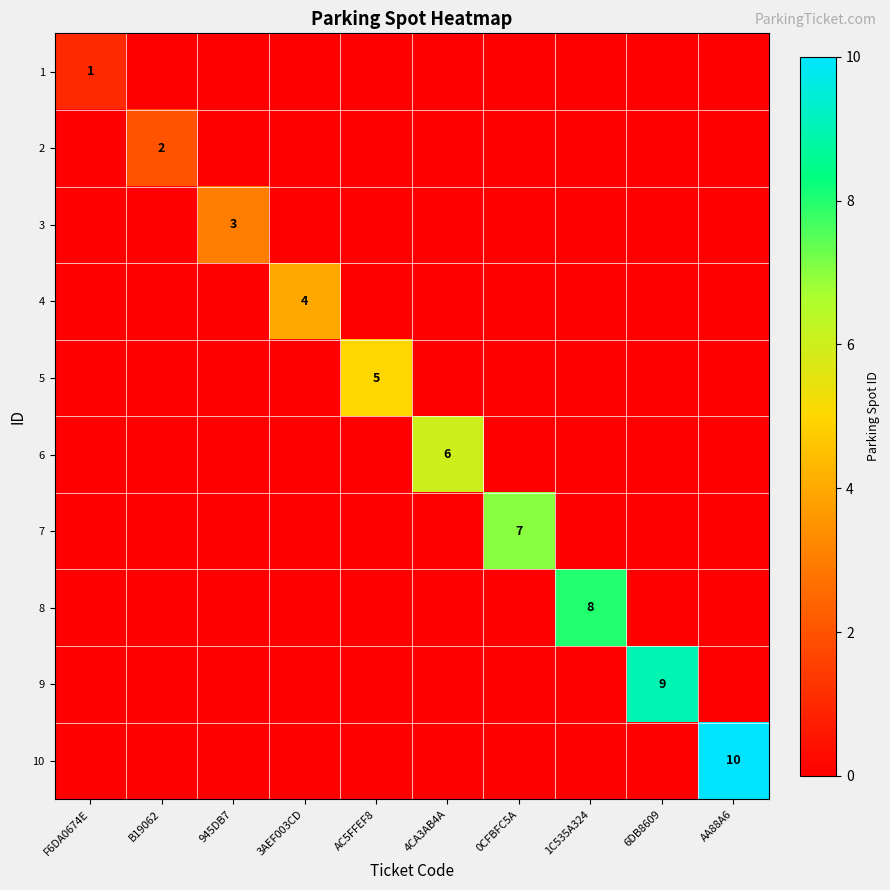

List the series in order of their peak value, highest first.

10, 9, 8, 7, 6, 5, 4, 3, 2, 1